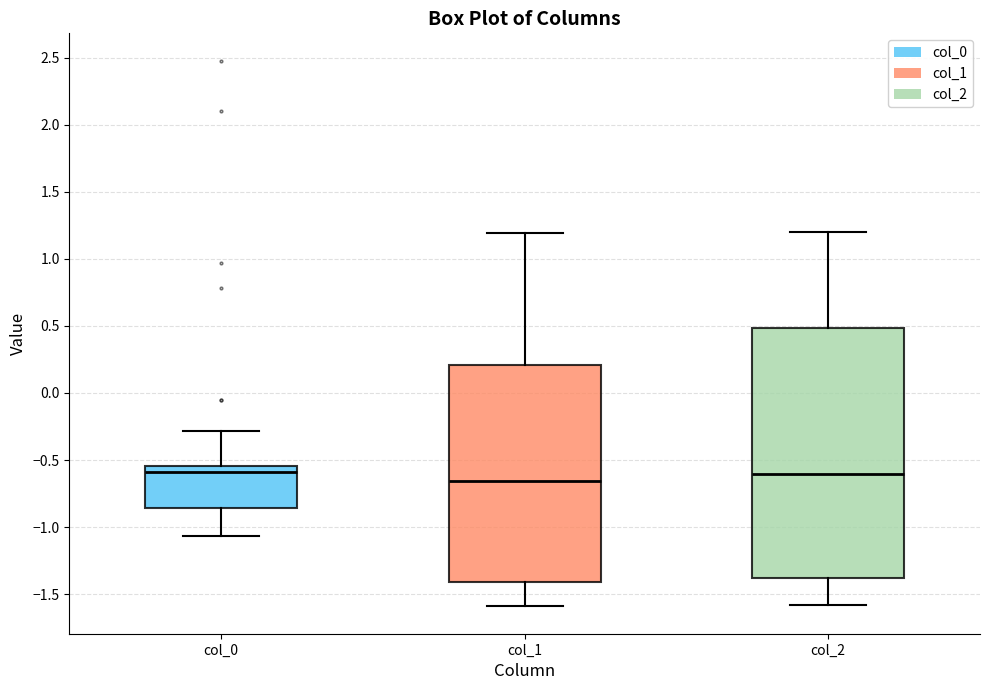

Where does the upper whisker of the box for col_0 end on the y-axis? The values are not printed on the chart, so give them approximately, as read against the axis.

-0.30